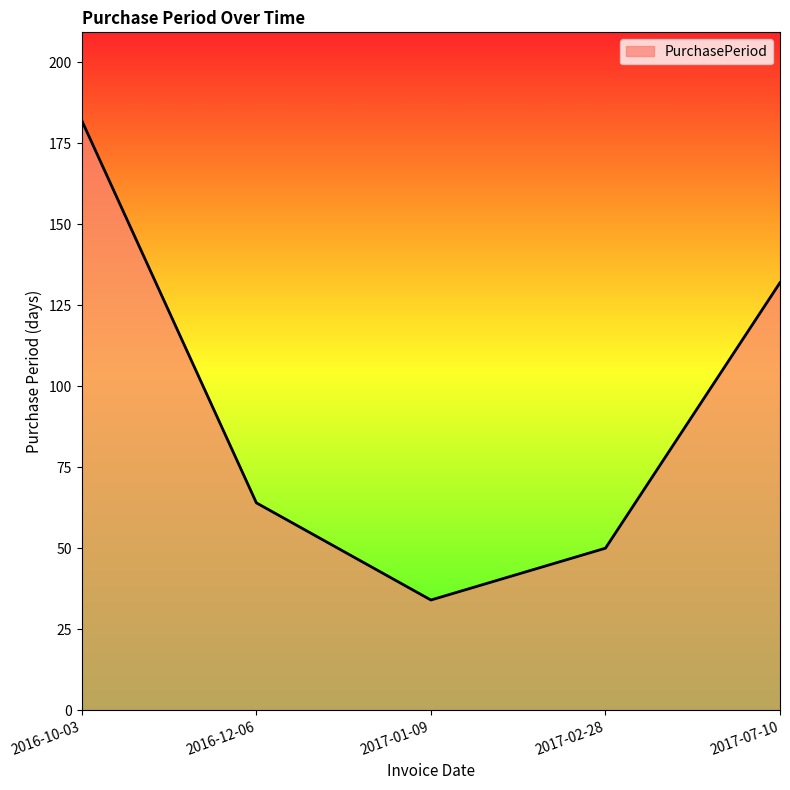

Where is the first local minimum?

2017-01-09